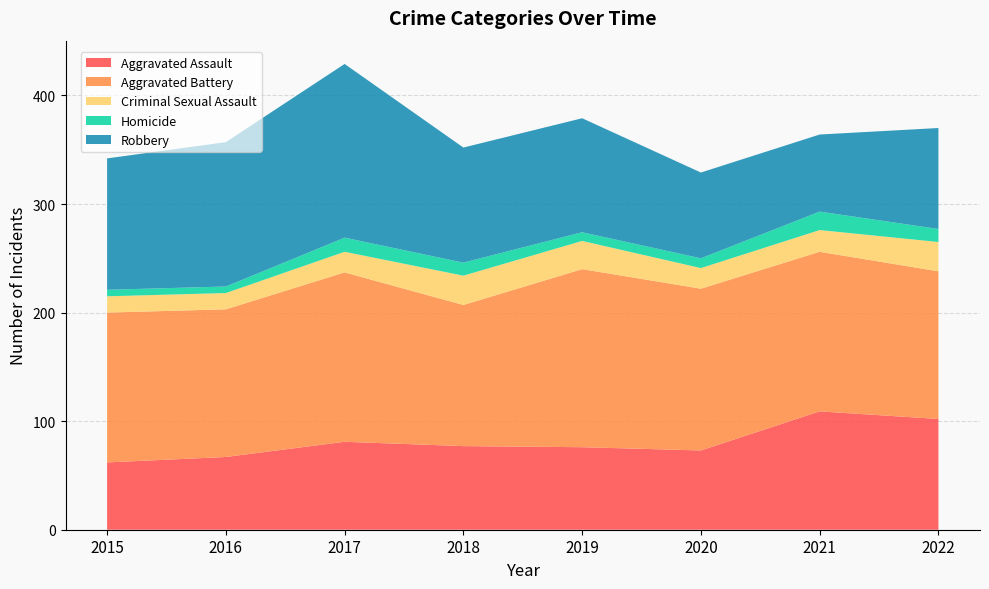

Reading left to right, what are all the values shown in this chart?

Aggravated Assault: 62	67	81	77	76	73	109	102
Aggravated Battery: 138	136	156	130	164	149	147	136
Criminal Sexual Assault: 15	15	19	27	26	19	20	27
Homicide: 6	6	13	12	8	9	17	12
Robbery: 121	133	160	106	105	79	71	93